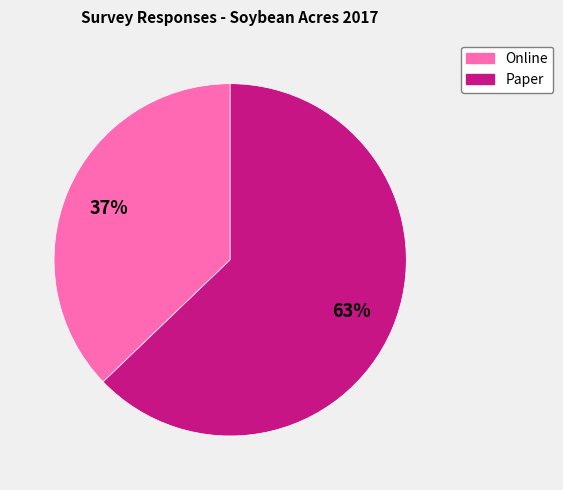

Count the number of slices in the pie.

2